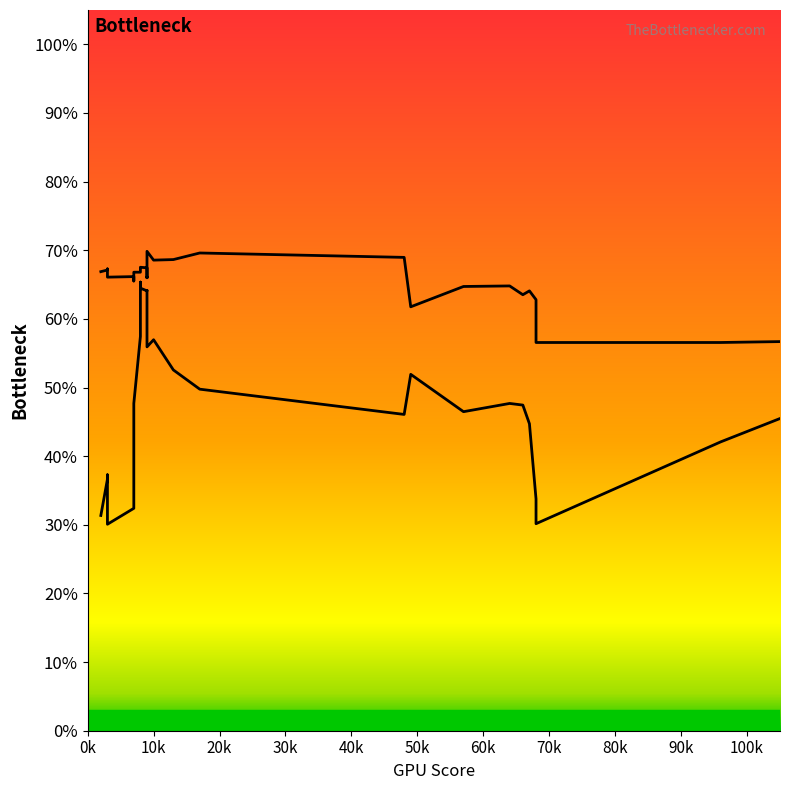

What are all the series names shown in the legend?

Band1, Band2